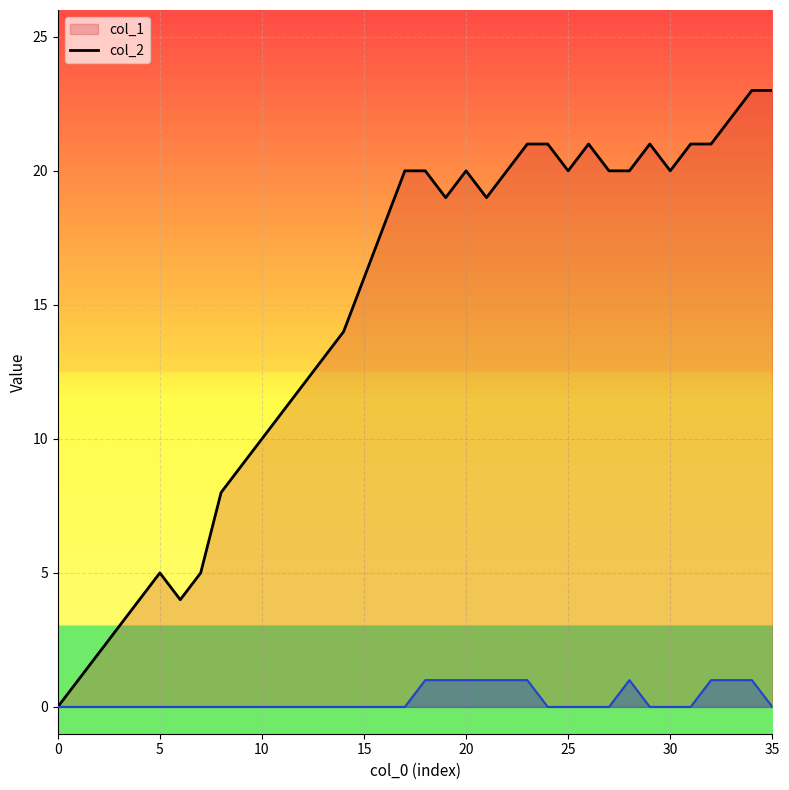

True or false: col_2 and col_1 intersect in this chart.

False